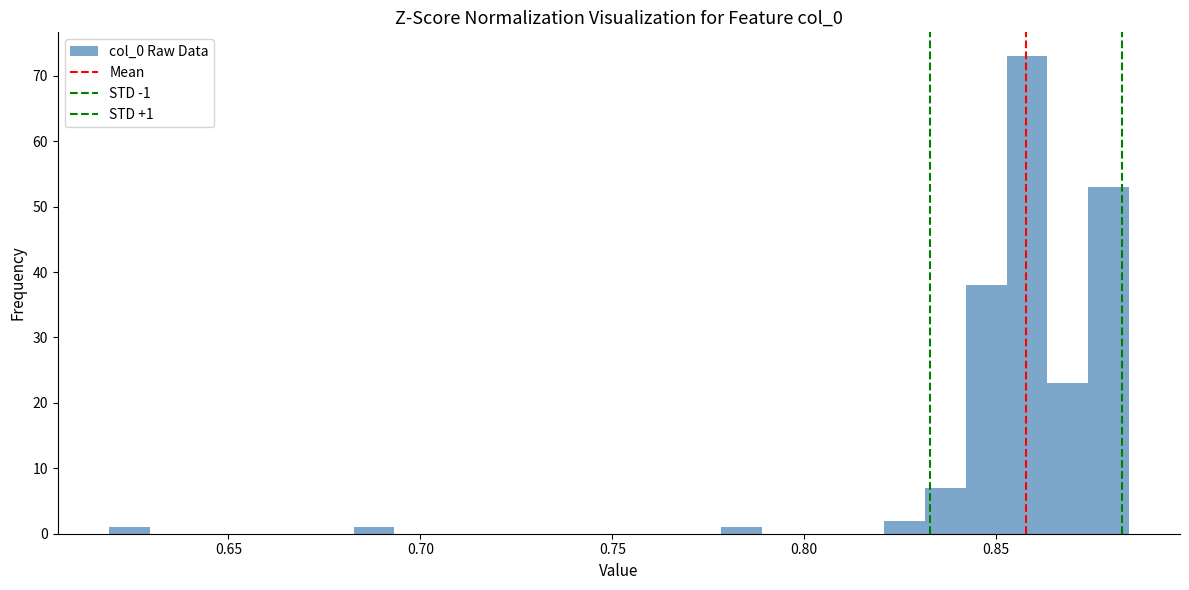

Around what value on the x-axis is the tallest bar? Give the approximate position of its centre, as read against the axis.

0.860